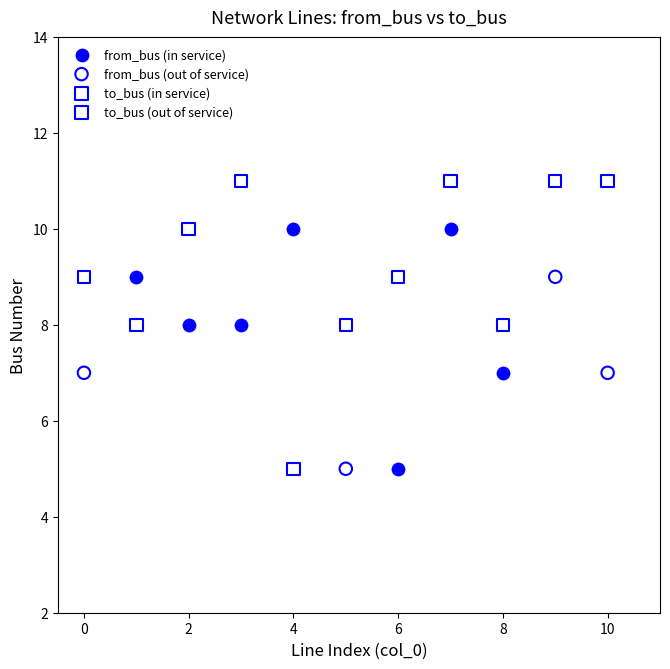

Which series has the widest spread of Y values?

to_bus (in service)